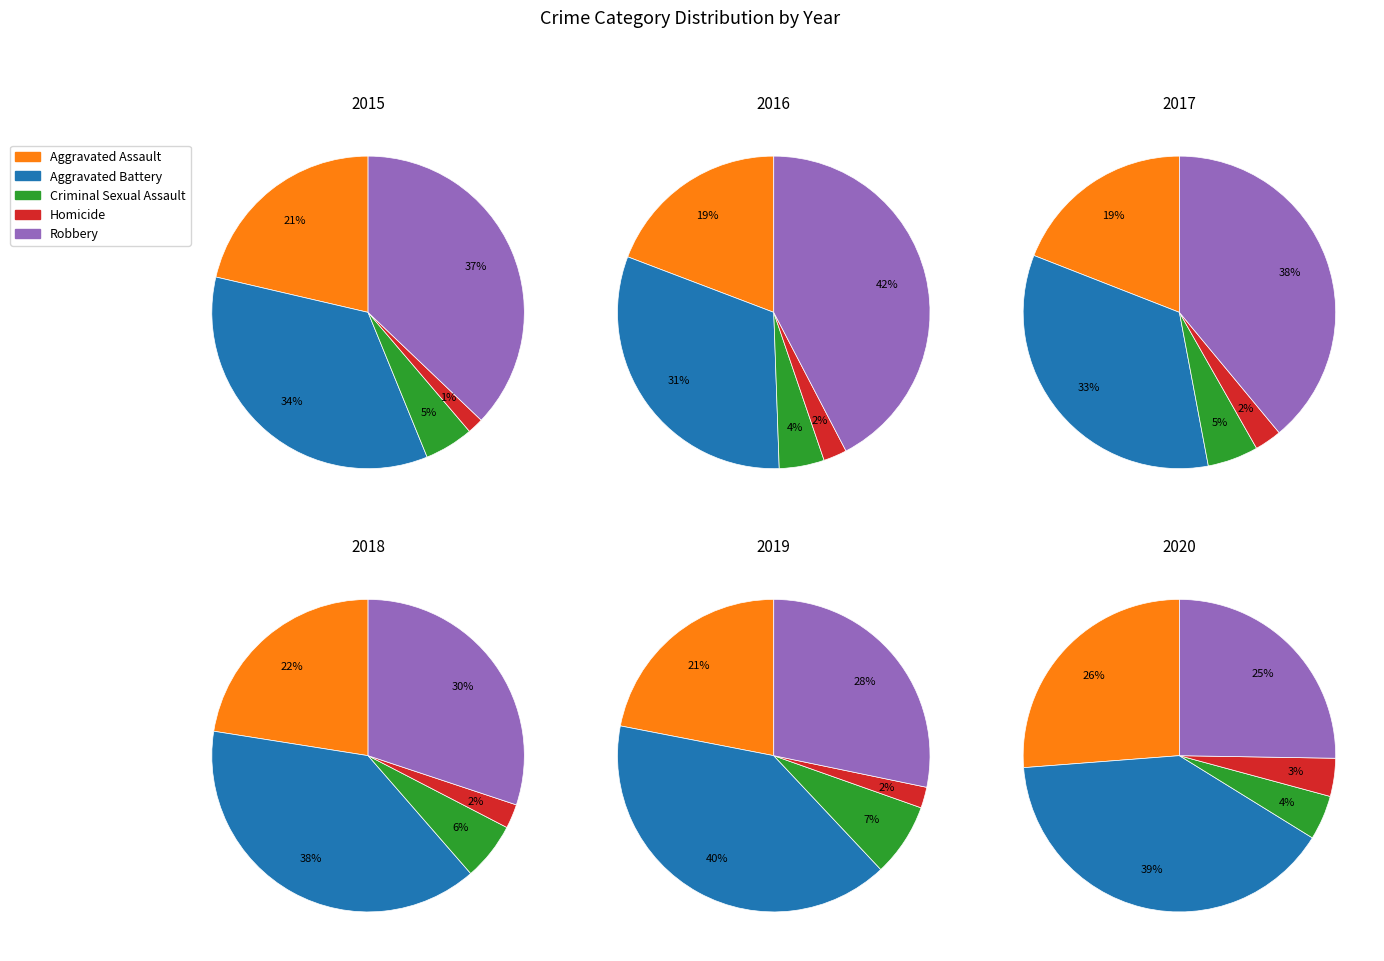

Is it true that Aggravated Battery is 40% of the pie?

True